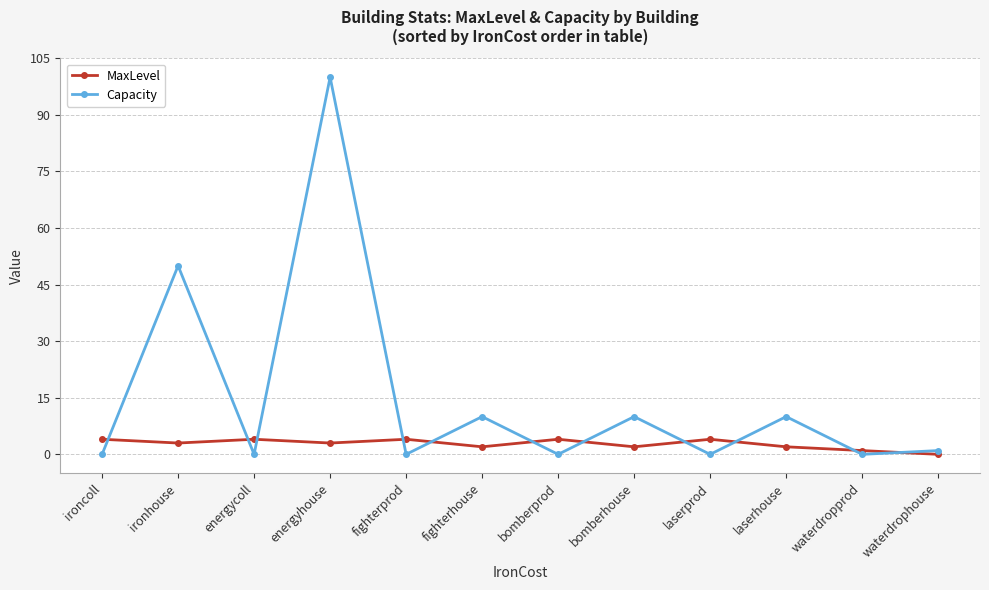

After their last crossing, which series has the higher values: Capacity or MaxLevel?

Capacity